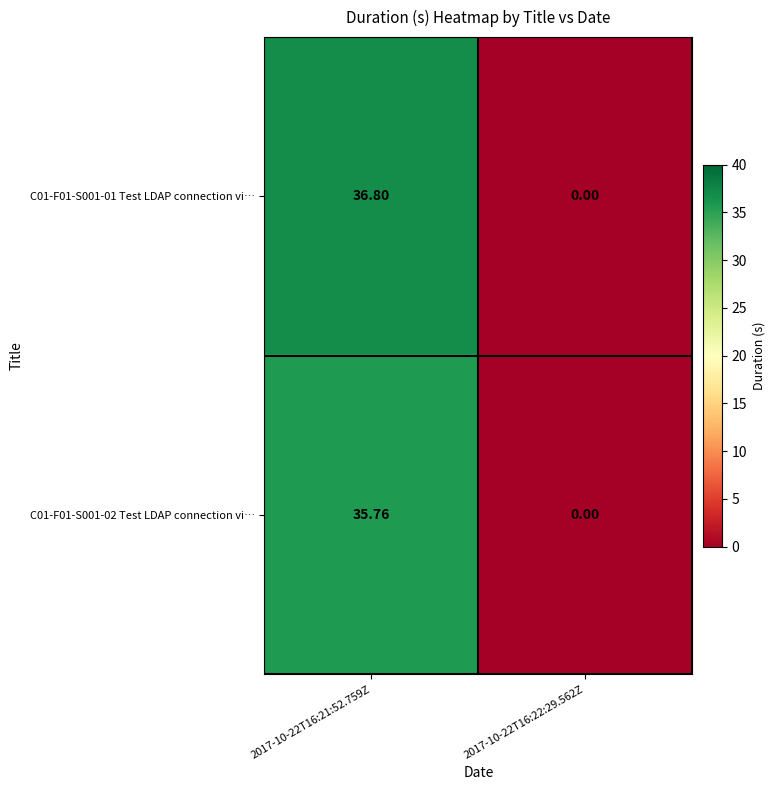

Is the value of C01-F01-S001-02 Test LDAP connection vi… at 2017-10-22T16:21:52.759Z greater than the value of C01-F01-S001-01 Test LDAP connection vi… at 2017-10-22T16:22:29.562Z?

Yes